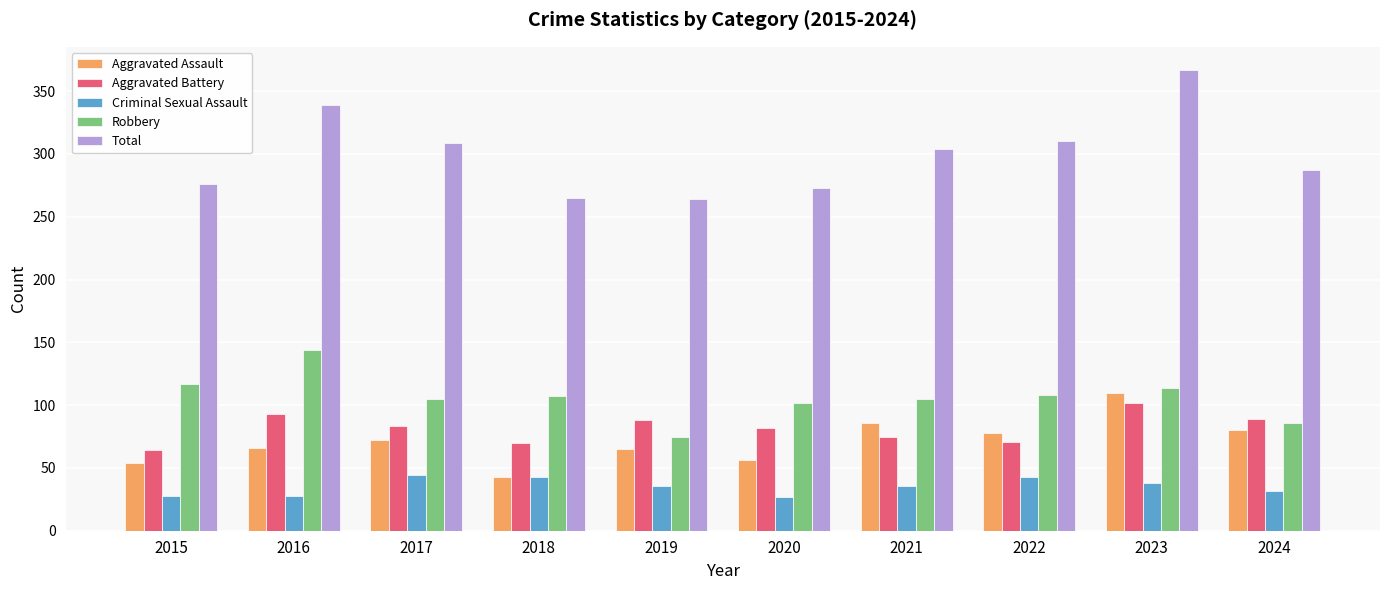

True or false: Criminal Sexual Assault has a value of 32 at 2024.

True